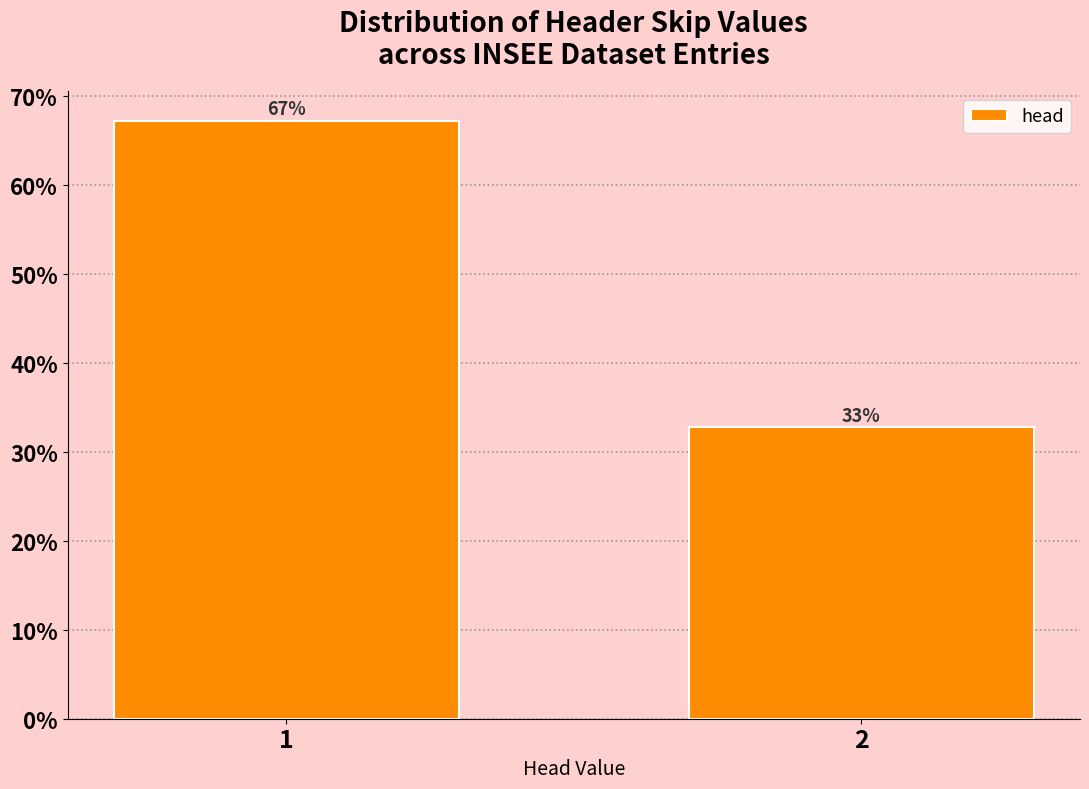

List the labels in order of value, largest first.

1, 2